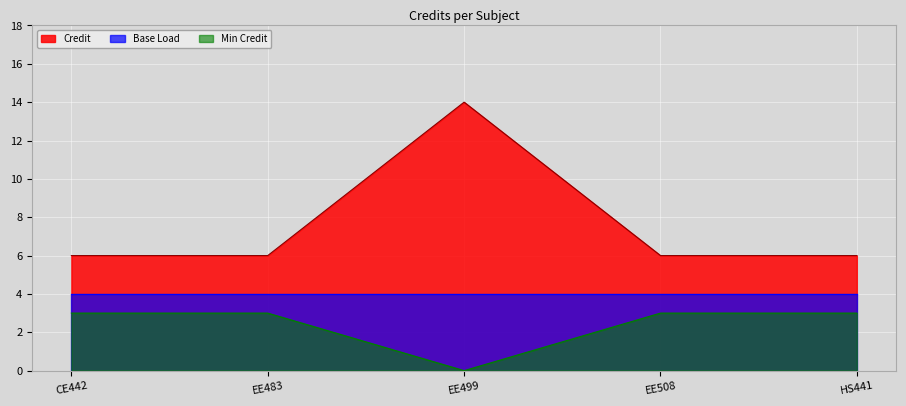

What is the sum of all values?

38